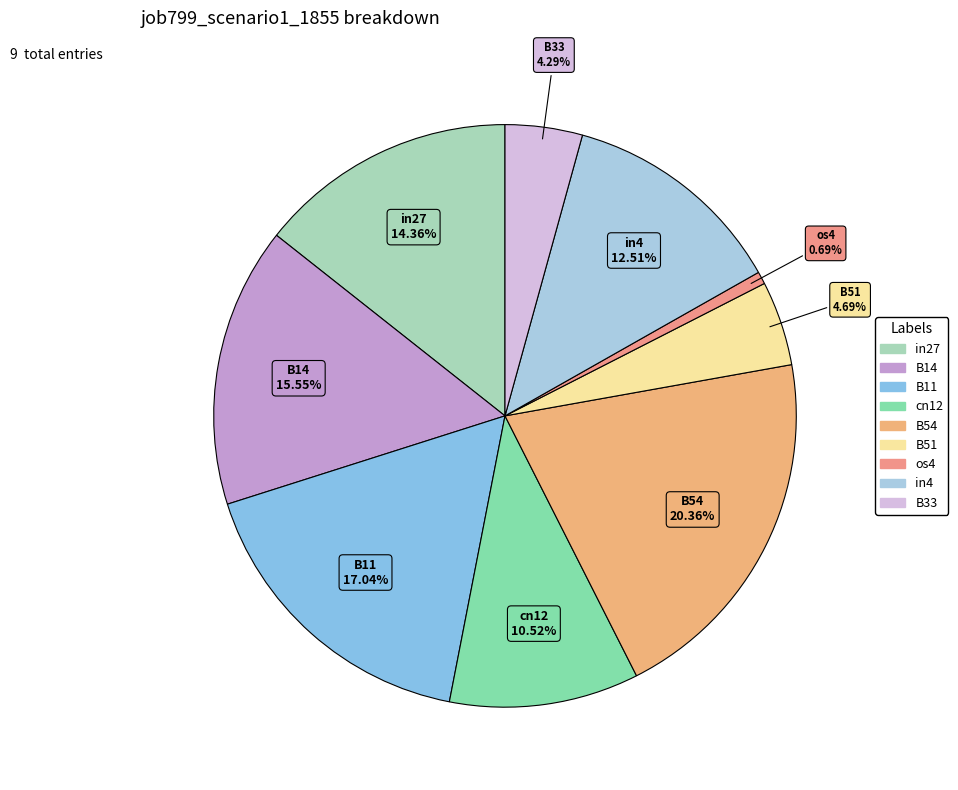

Which has a higher value, B54 or os4?

B54